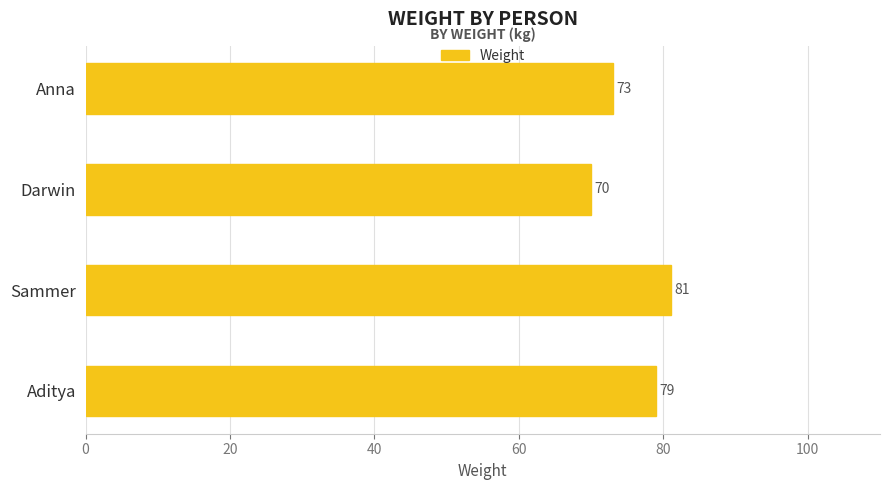

Is it true that the value at Aditya is 79?

True